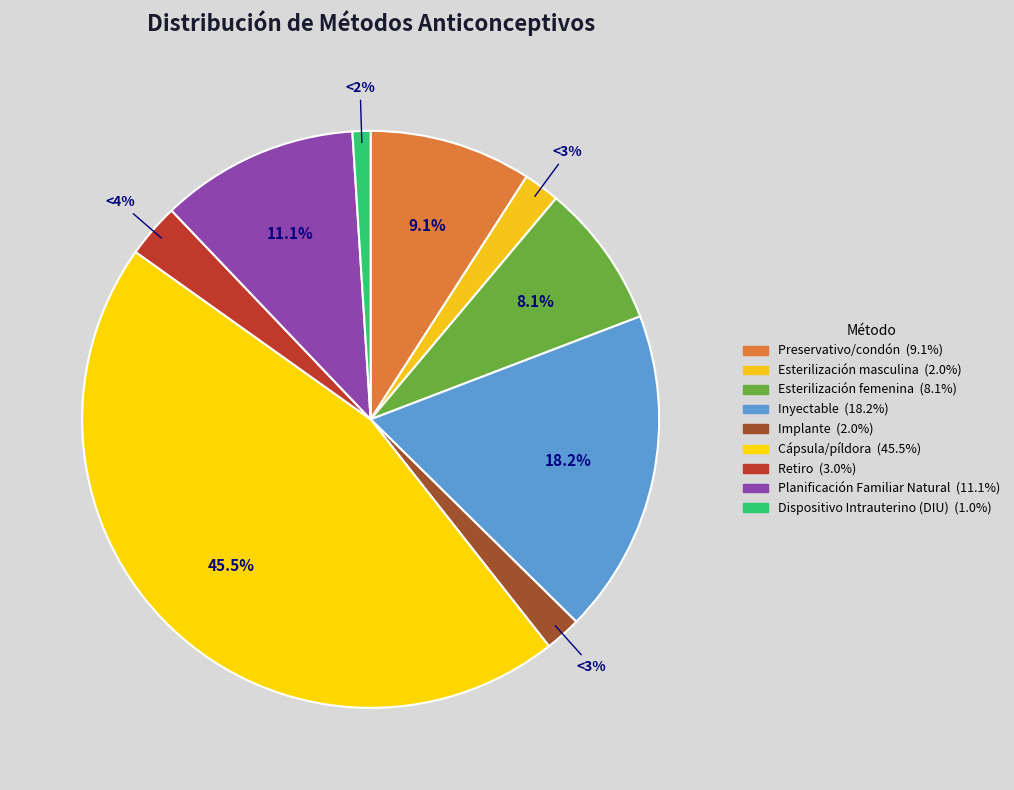

To the nearest percent, what is the average slice percentage?

11%